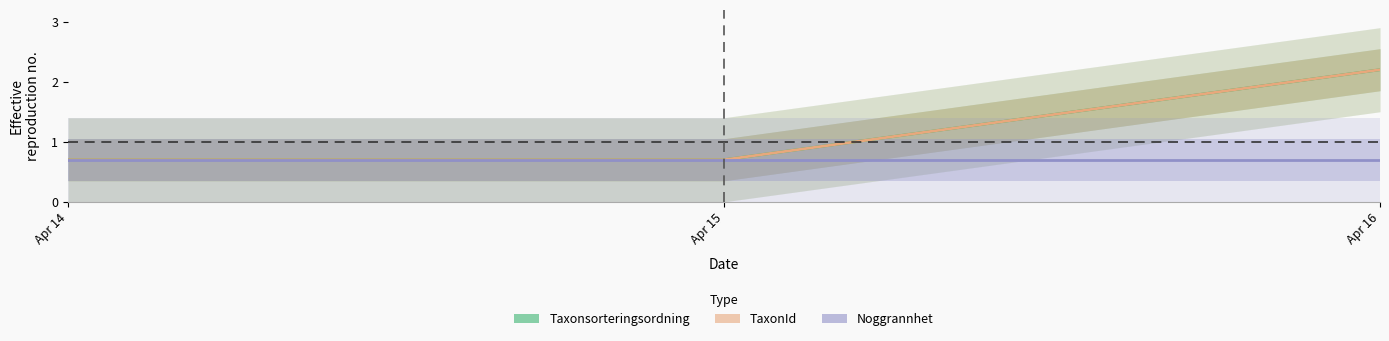

Which has a higher value, Apr 16 or Apr 14?

Apr 16